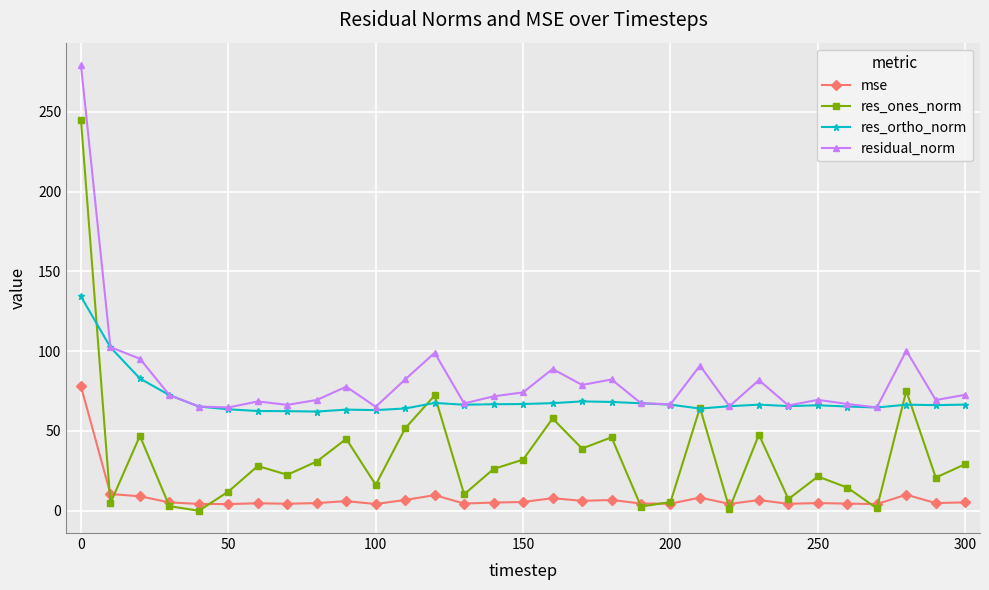

What is the highest value of the mse series?

78.0